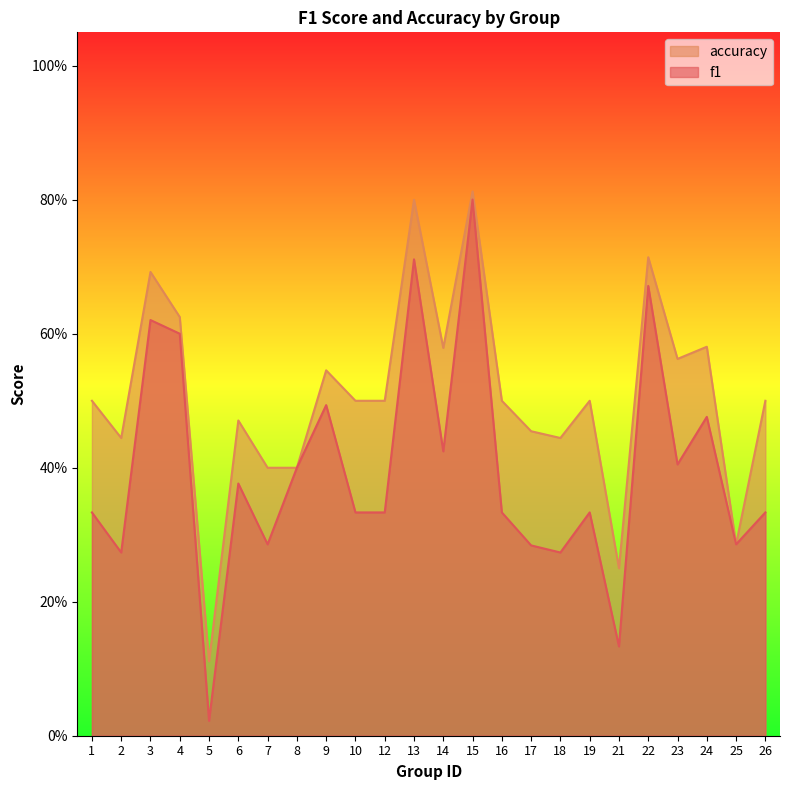

In f1, how many points are lower than both neighbors (excluding endpoints)?

8